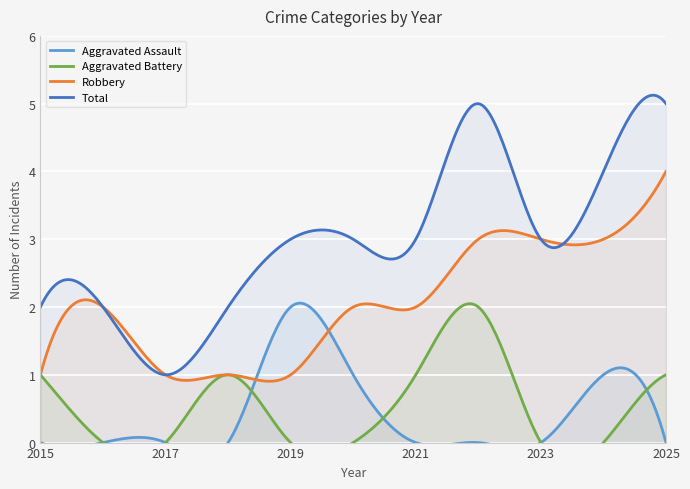

In Robbery, how many points are higher than both neighbors (excluding endpoints)?

4